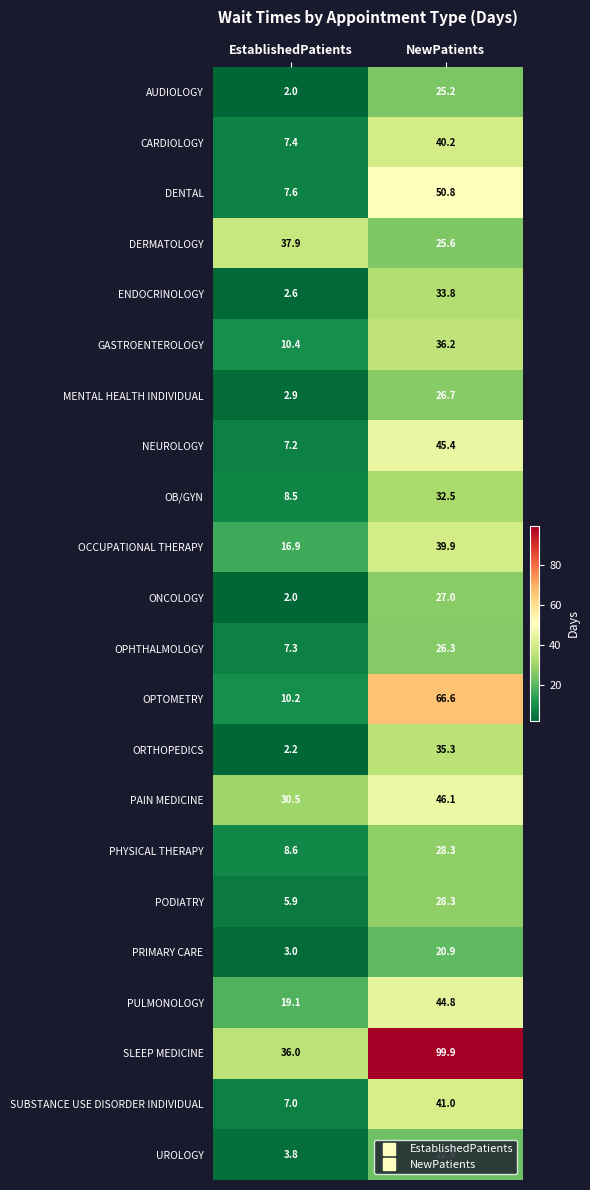

What is the difference between the maximum and minimum values in the ONCOLOGY series?

25.0